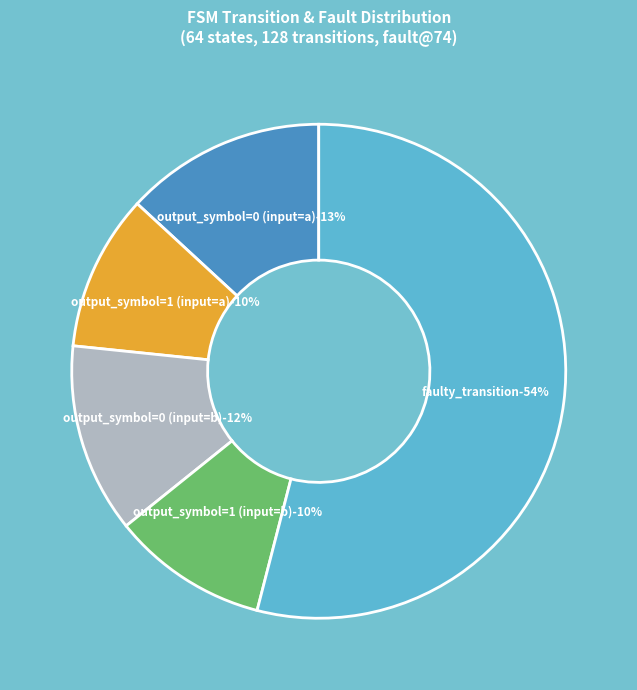

What percentage is NOT represented by faulty_transition?

46.0%